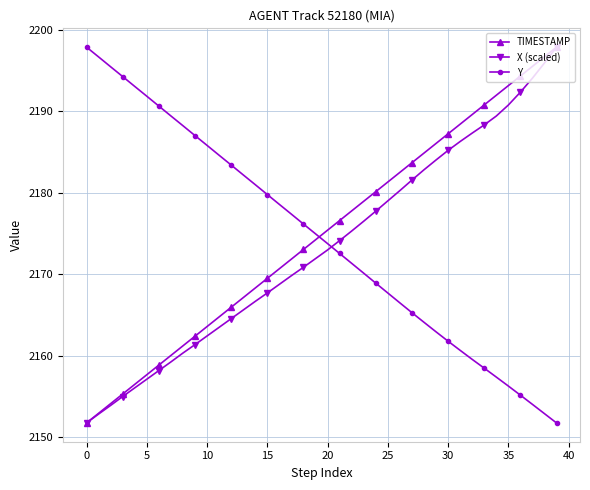

How many times do Y and X (scaled) cross each other?

1